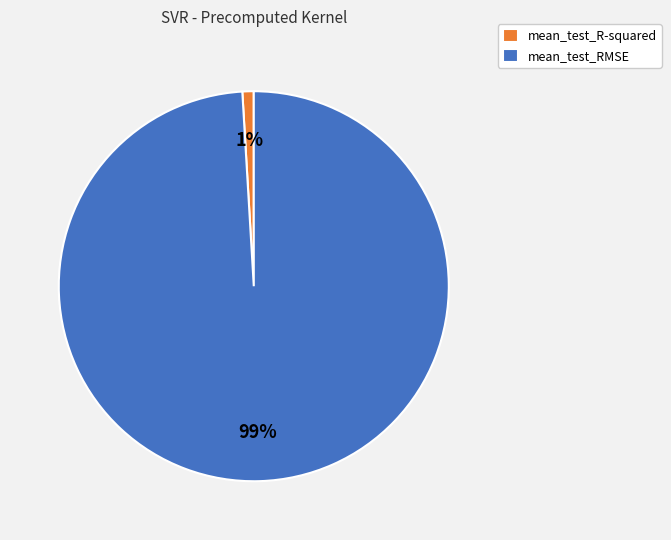

To the nearest percent, what is the average slice percentage?

50%